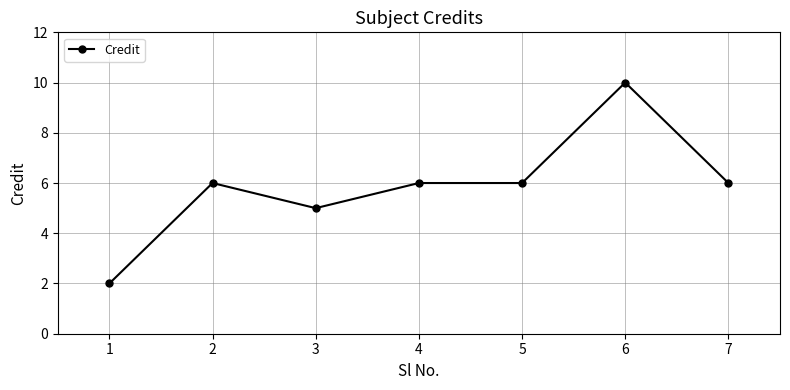

What is the sum of all values?

41